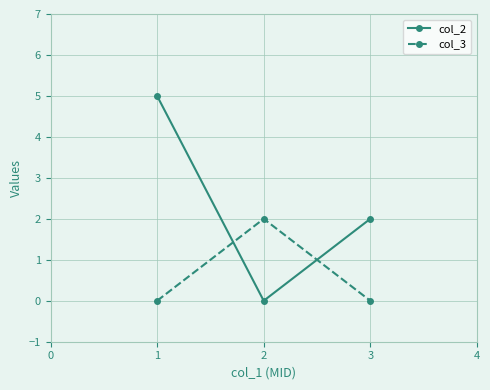

What is the average value of the col_3 series?

1